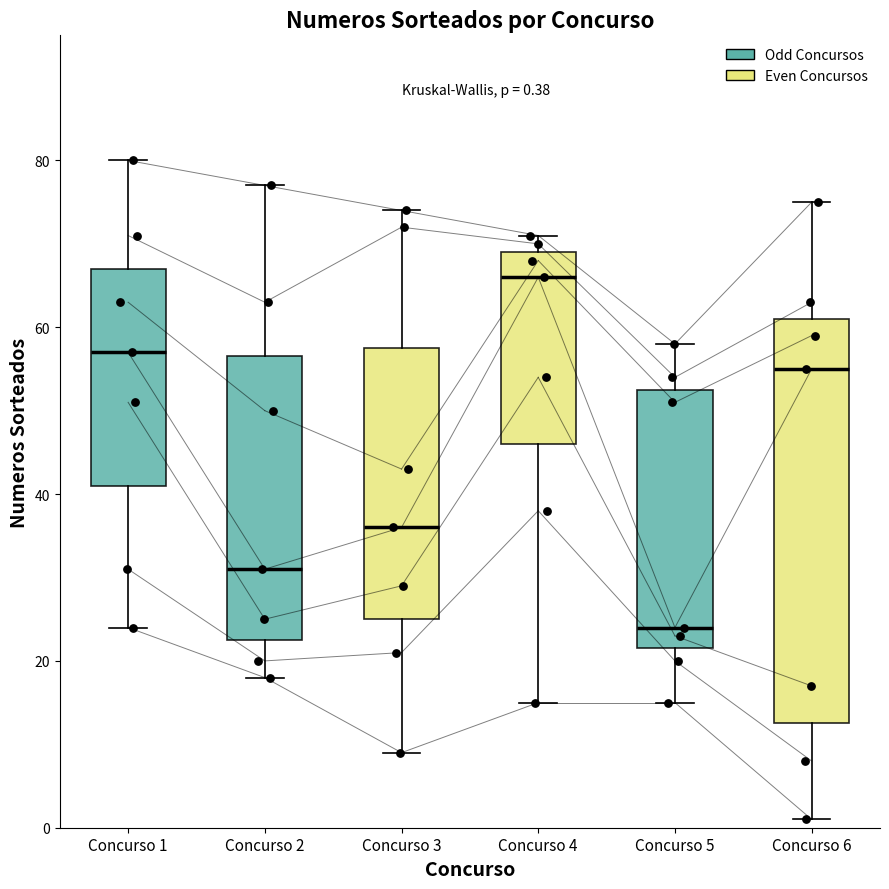

Comparing the boxes themselves (not the whiskers), which one is the tallest?

Concurso 6